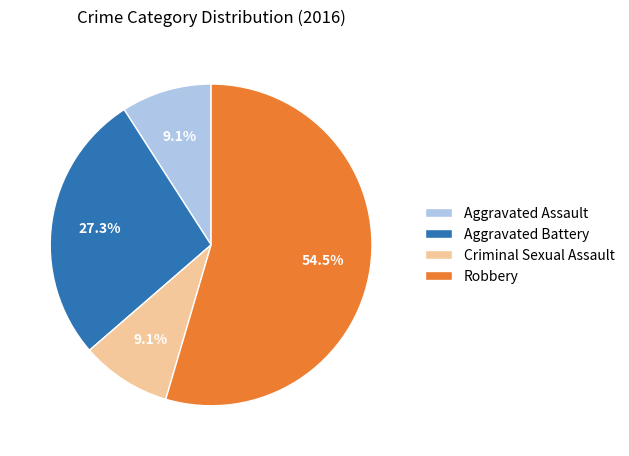

Which category has the biggest portion of the pie?

Robbery